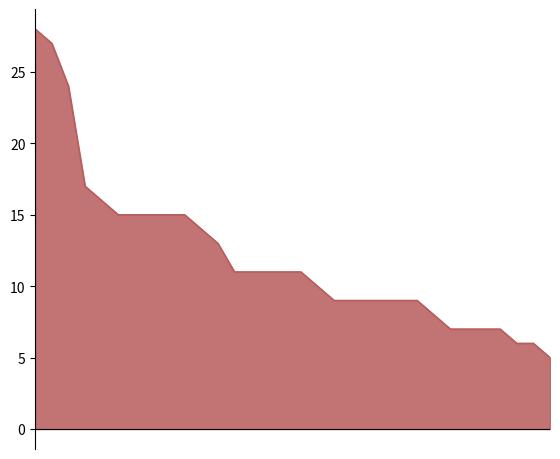

What is the smallest value displayed?

5